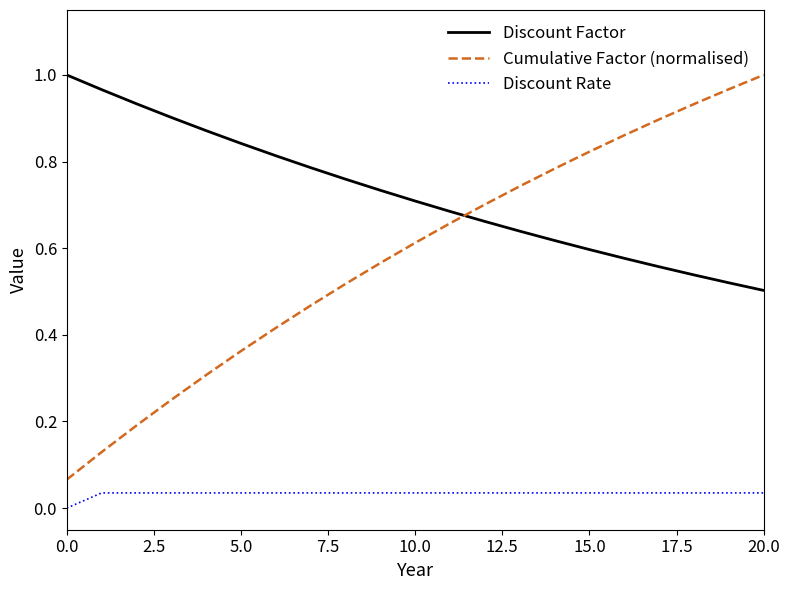

True or false: Discount Factor and Discount Rate intersect in this chart.

False